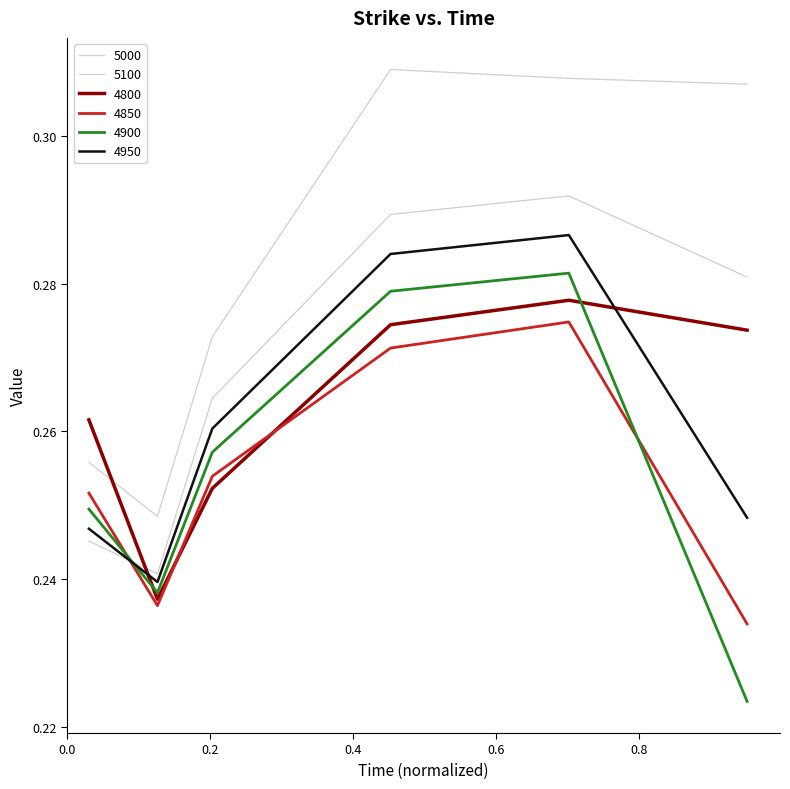

What is the lowest value of the 5100 series?

0.2